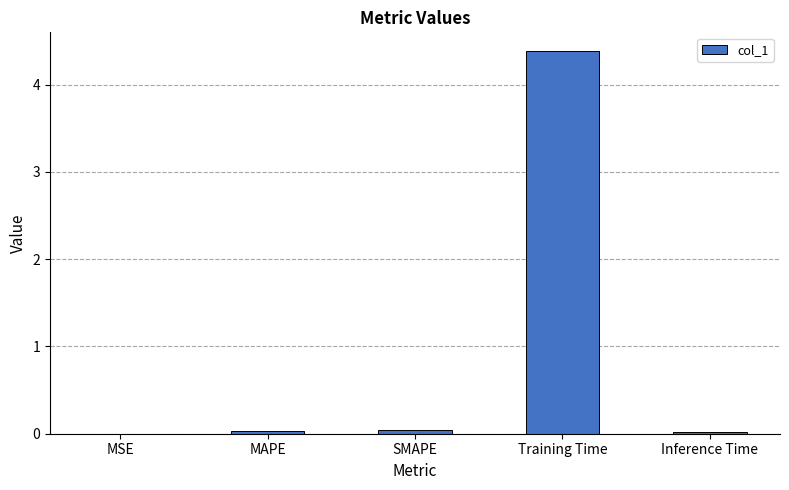

At which category does the chart reach its peak across all series?

Training Time